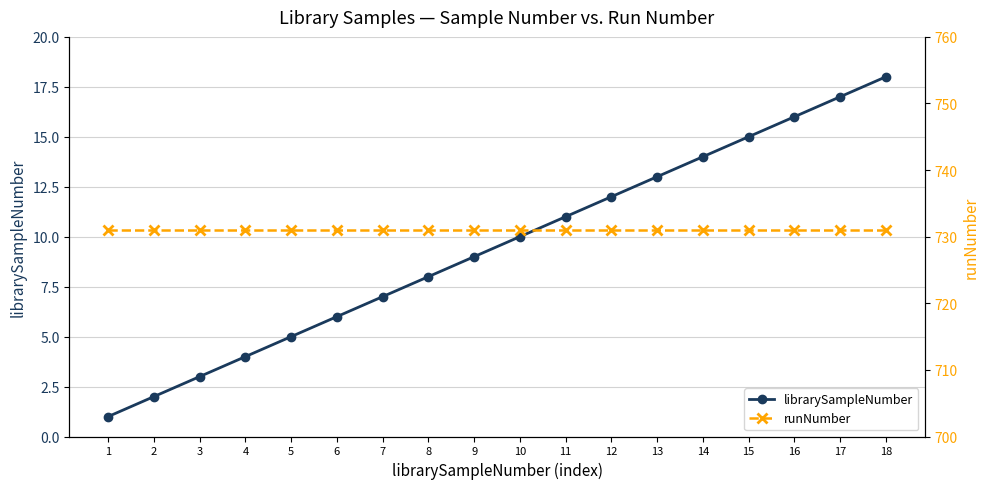

Read the librarySampleNumber value at 8, to the nearest 10.

10